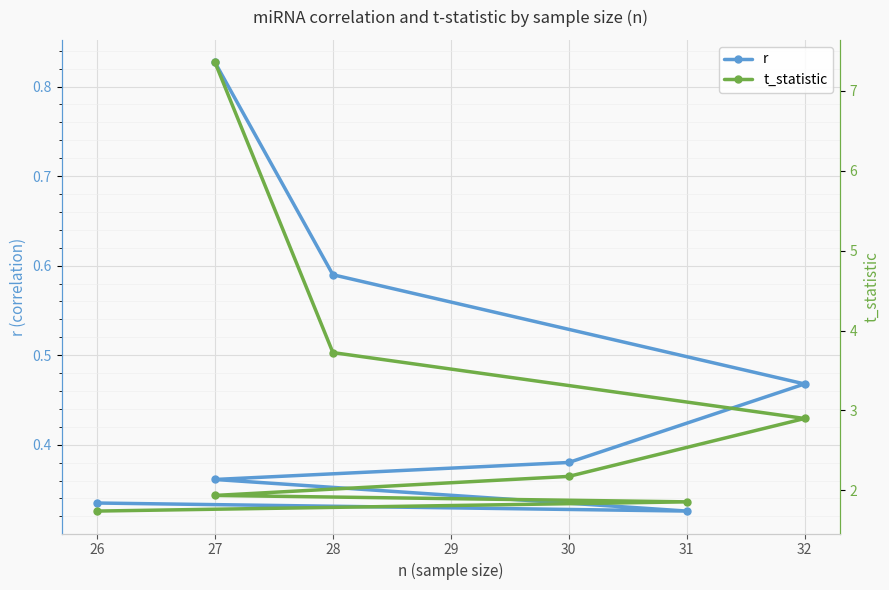

How many series are shown in this chart?

2